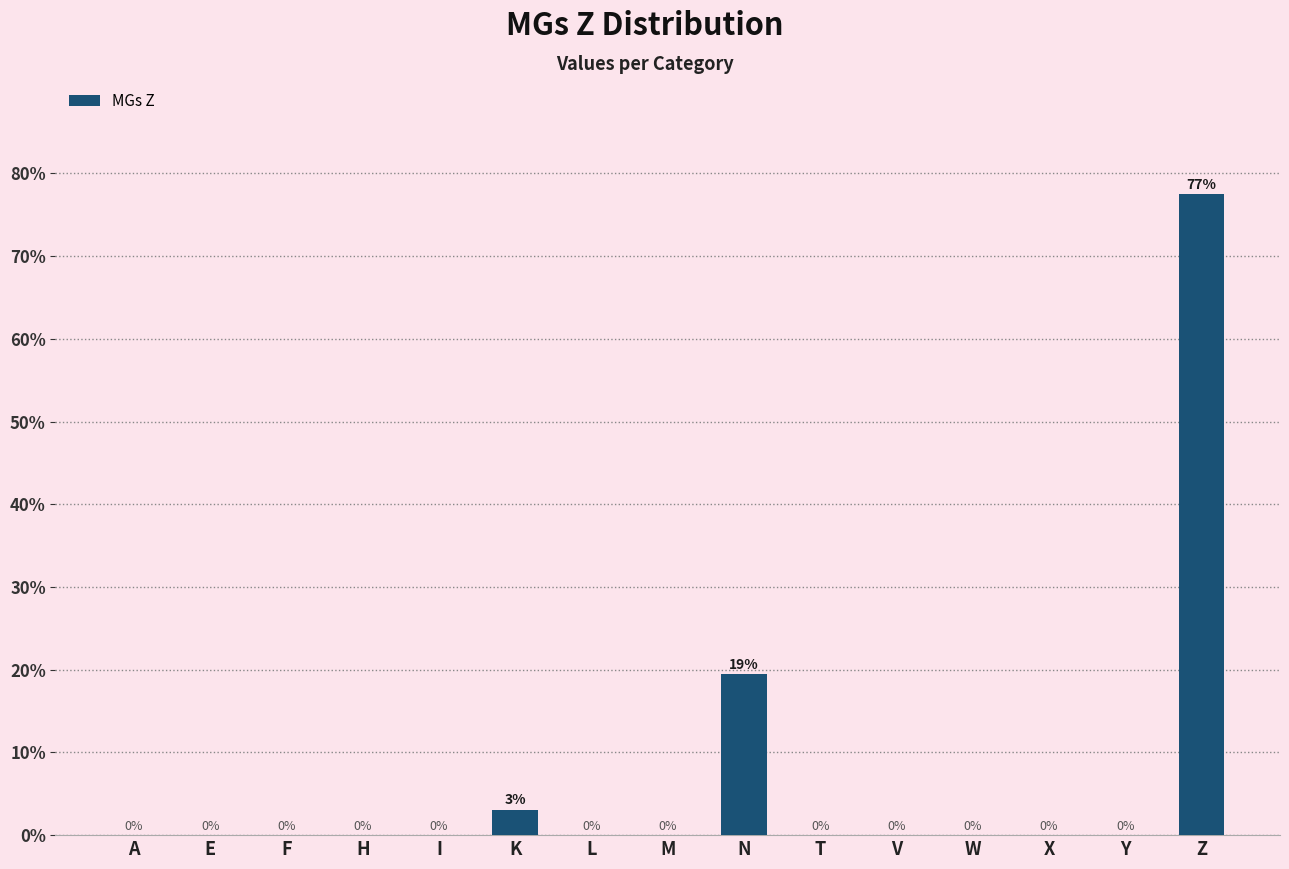

The value at W is 0.0. True or false?

True